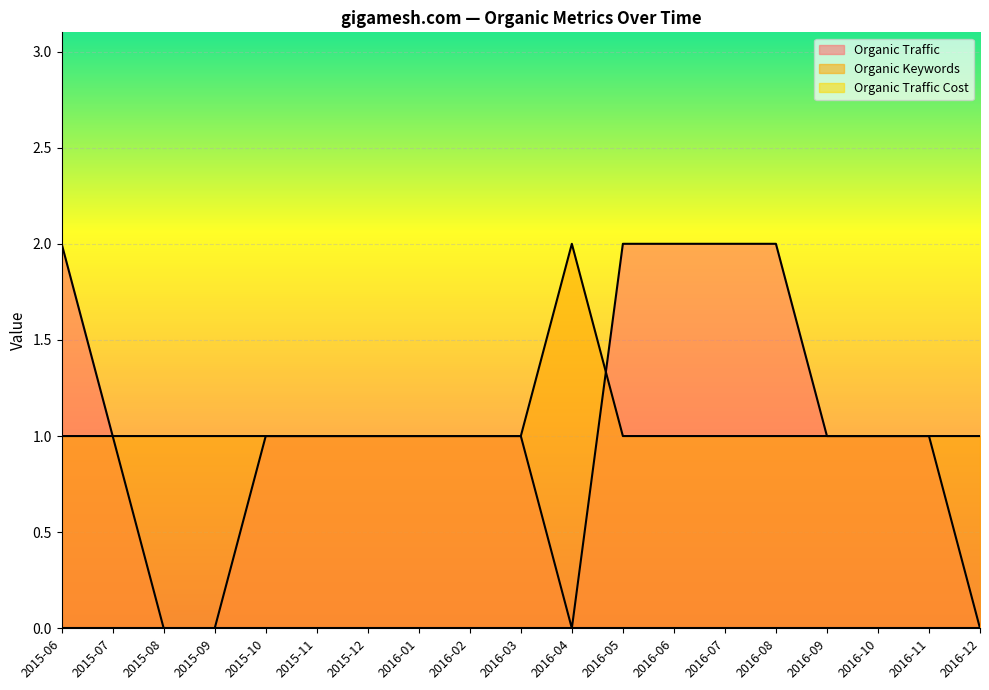

At 2016-05, list the series in order from smallest to largest.

Organic Keywords, Organic Traffic